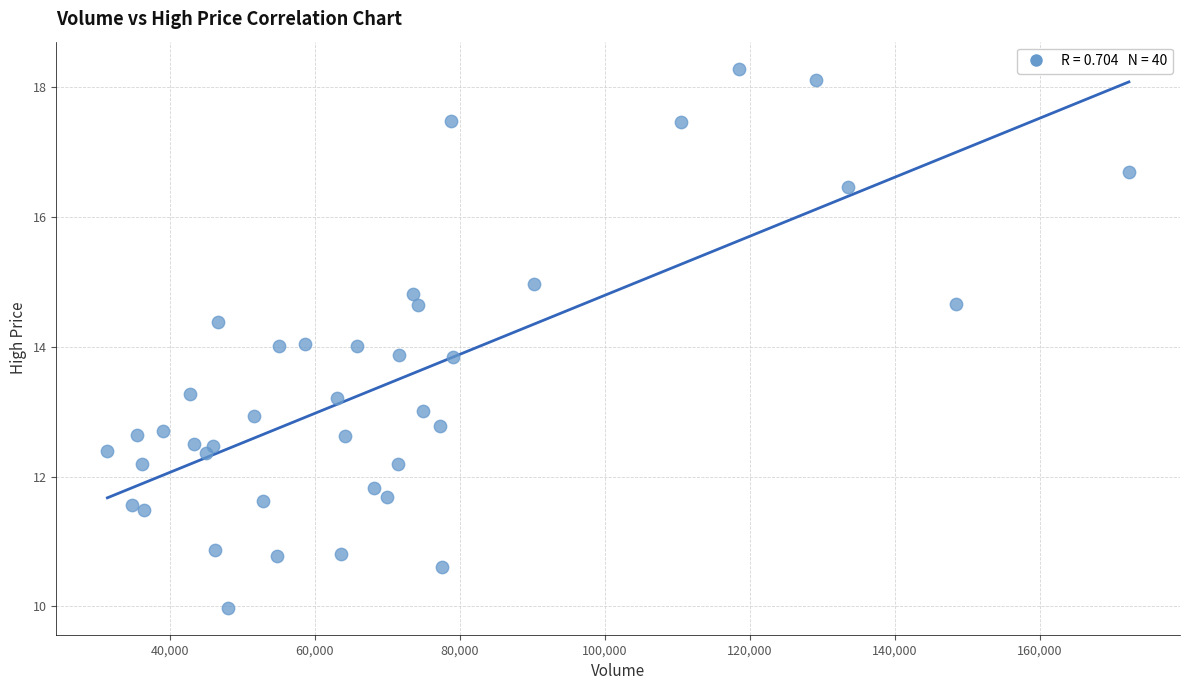

What is the range of X values (max minus min)?

140987.0